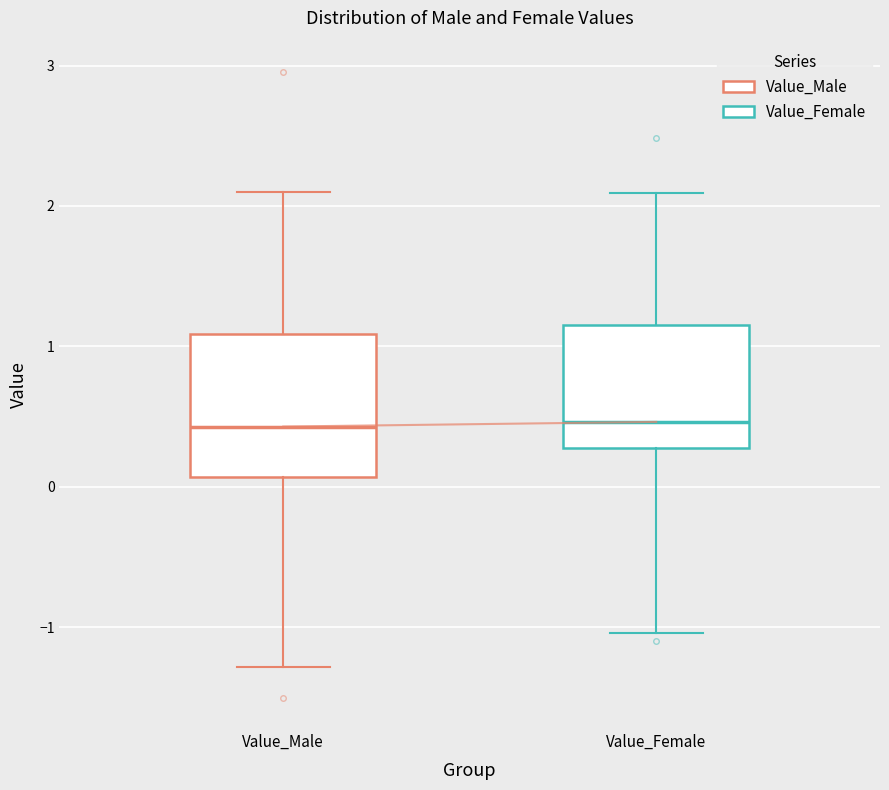

Reading left to right, transcribe this box plot: for each box, give where its median line is, the range the box spans, and where its two whiskers end, as read against the y-axis. The values are not printed on the chart, so give them approximately, as read against the axis.

Value_Male: median 0.4, box 0.1 to 1.1, whiskers -1.3 to 2.1
Value_Female: median 0.5, box 0.3 to 1.2, whiskers -1.0 to 2.1